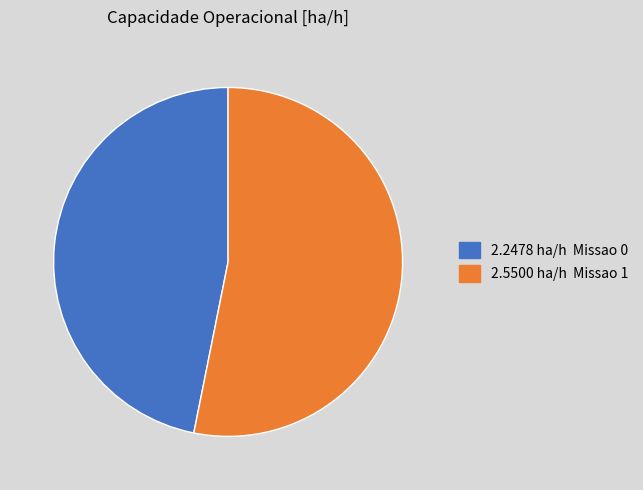

What is the largest slice in the pie chart?

Missao 1